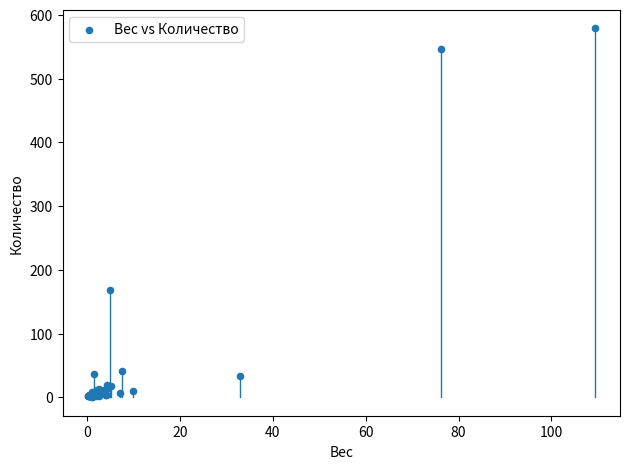

What Y value in the scatter plot is closest to 290?

168.0